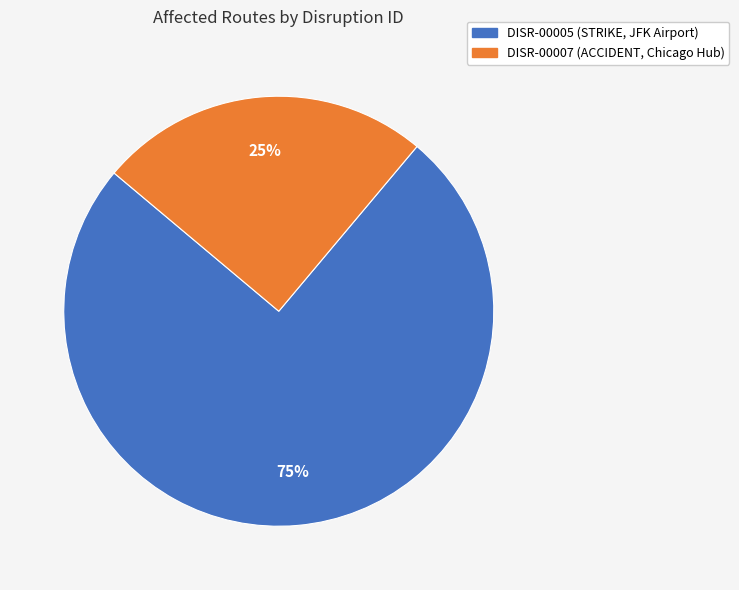

Is it true that DISR-00007 is 13% of the pie?

False